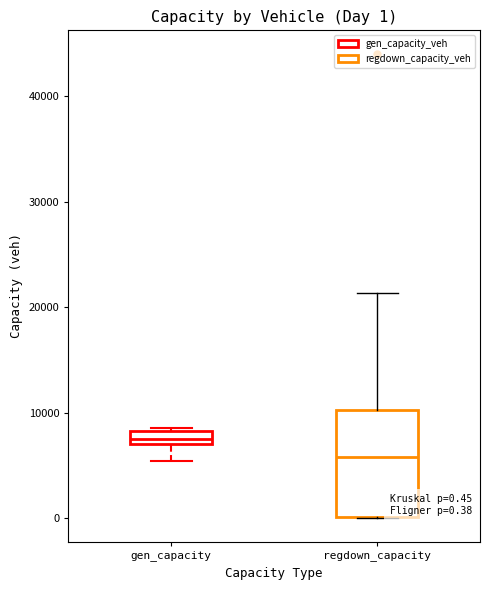

Comparing the boxes themselves (not the whiskers), which one is the tallest?

regdown_capacity